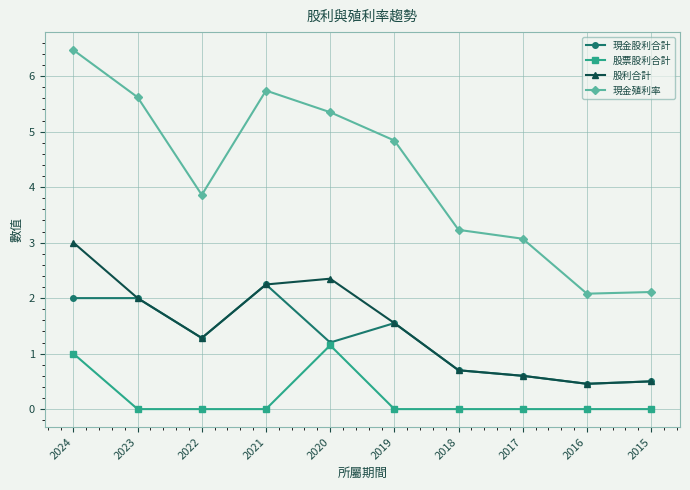

What is the value of the 現金股利合計 point at the 6th from the left?

1.6